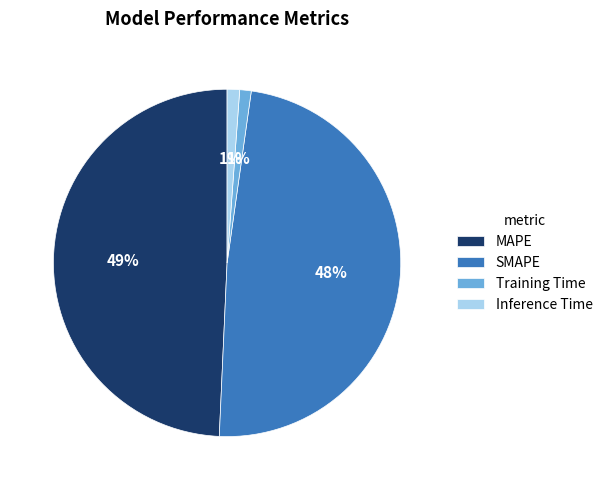

Which category has the biggest portion of the pie?

MAPE